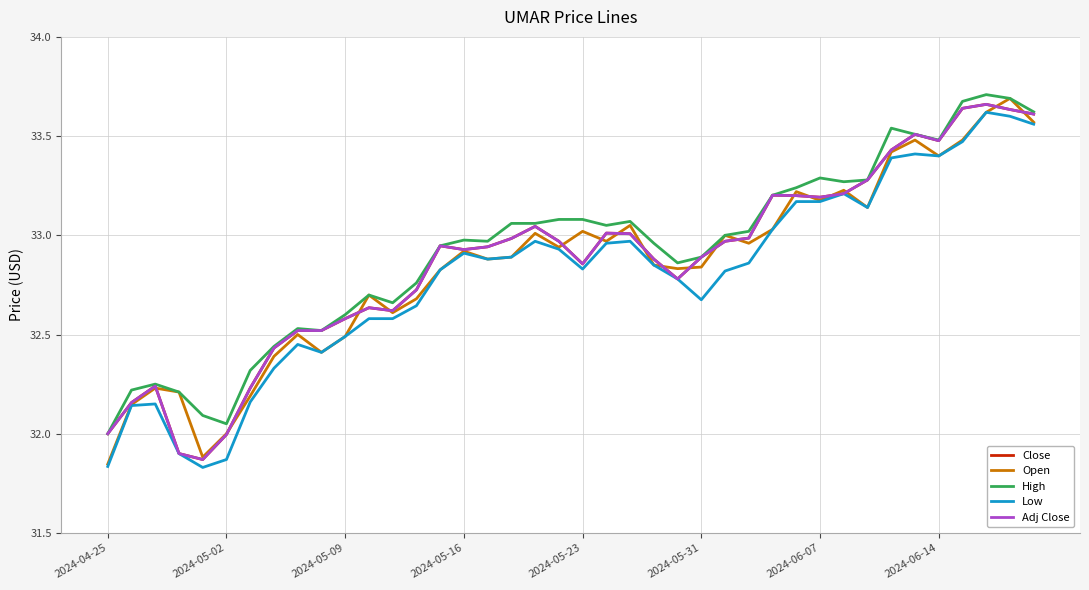

Does the chart display data point markers on the line(s)?

No